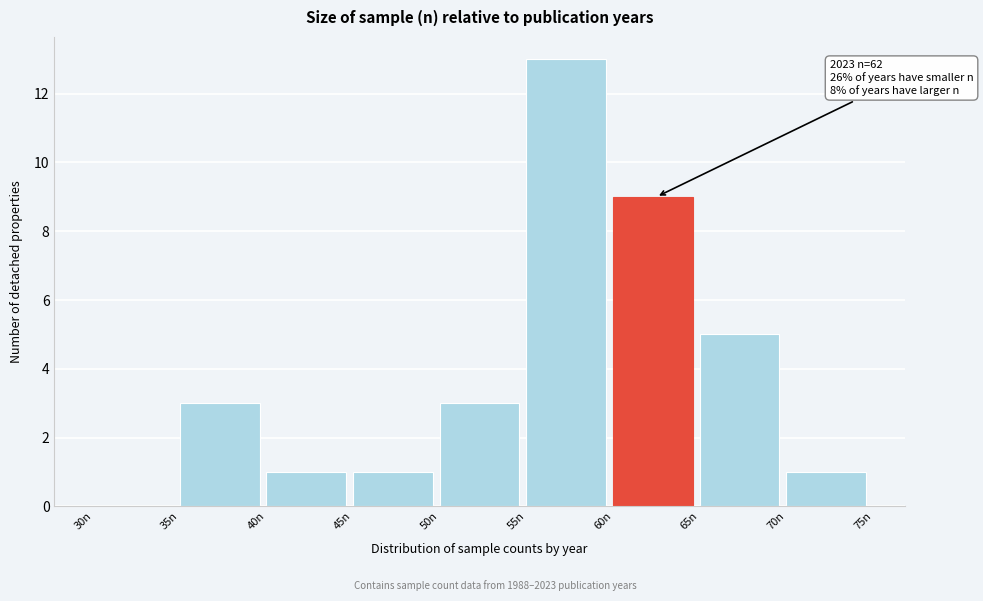

Over which range of the x-axis is the bar tallest?

55 to 60